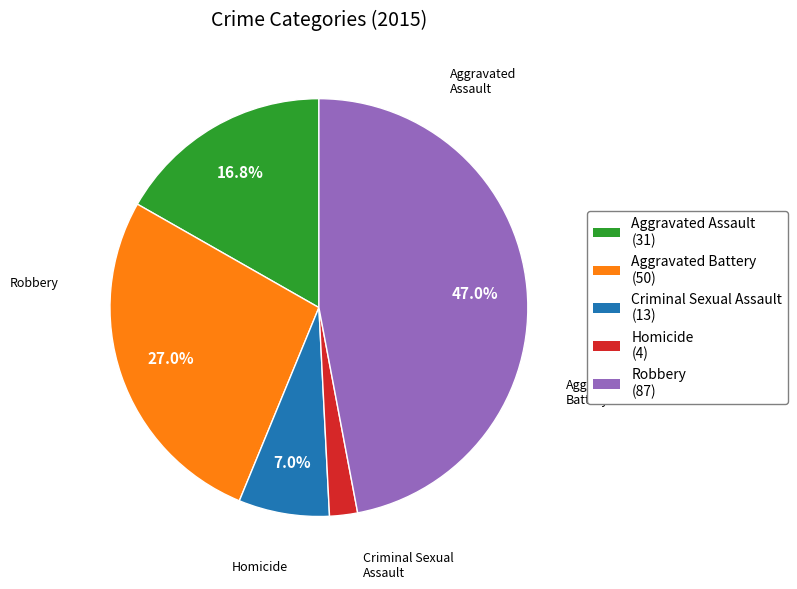

Count the number of slices in the pie.

5